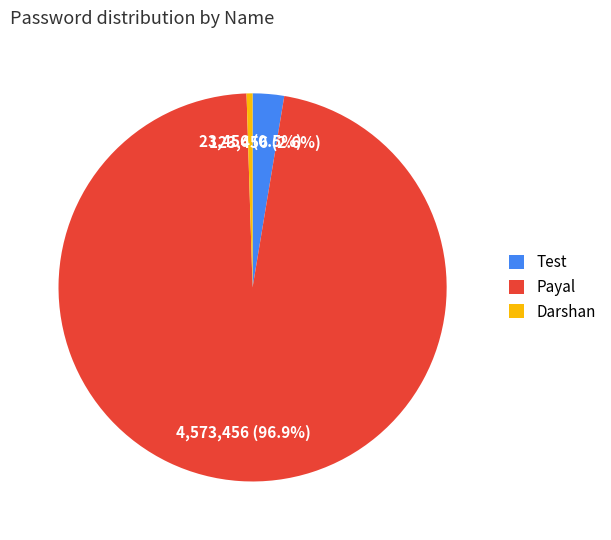

To the nearest percent, what is the difference between the Test and Payal slice percentages?

94%